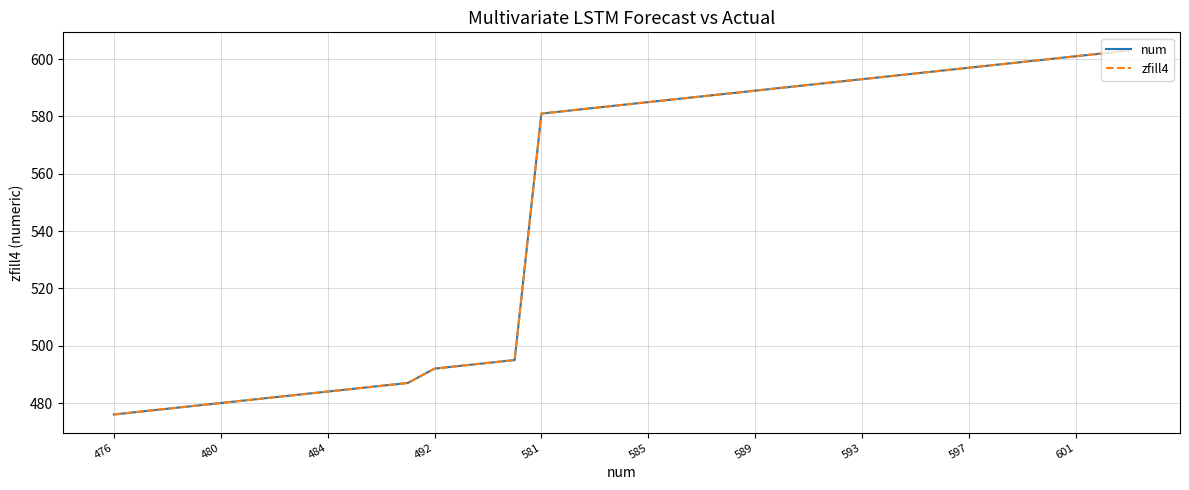

What is the difference between the maximum and second lowest values in the num series?

126